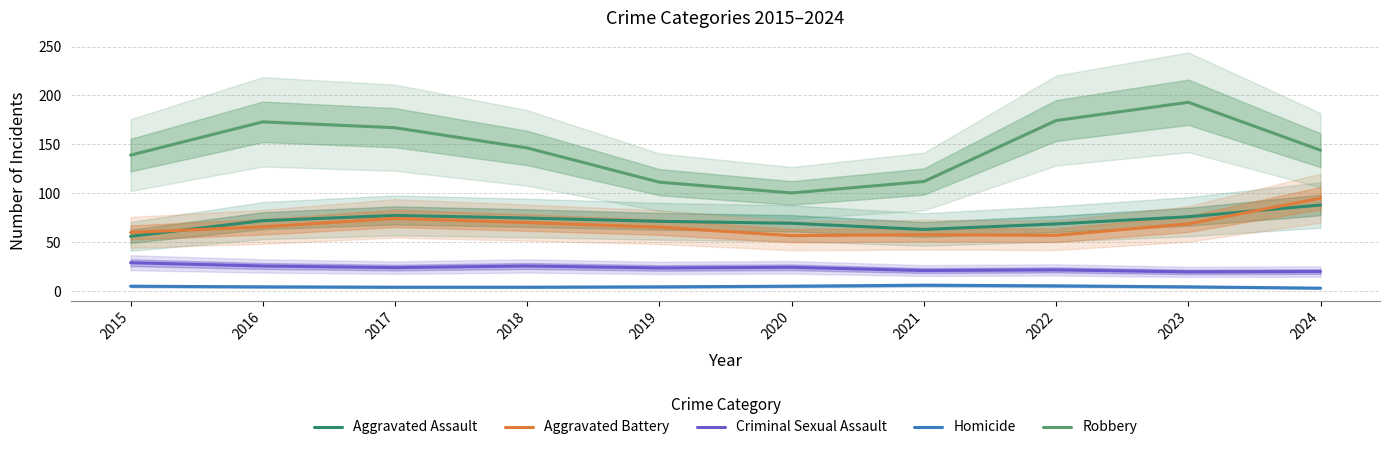

Count the number of categories in the chart.

10